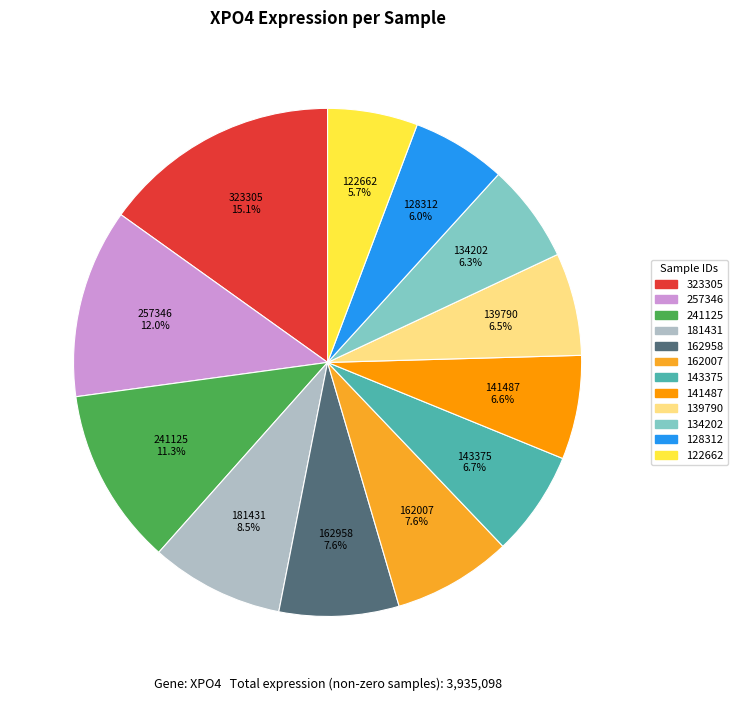

Is there a majority slice in this chart?

No